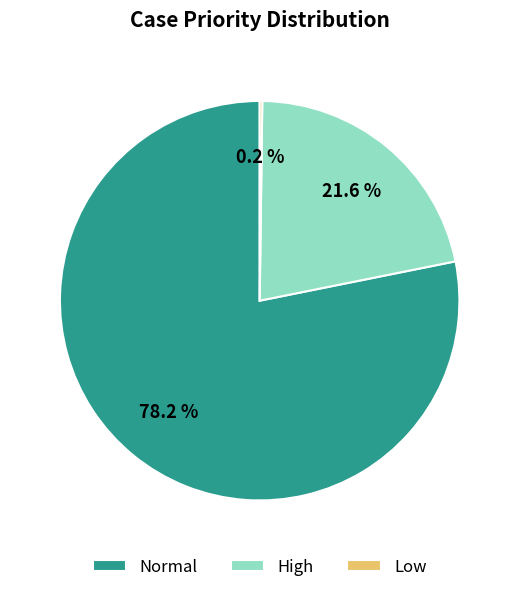

How much of the chart is everything except Normal?

21.8%